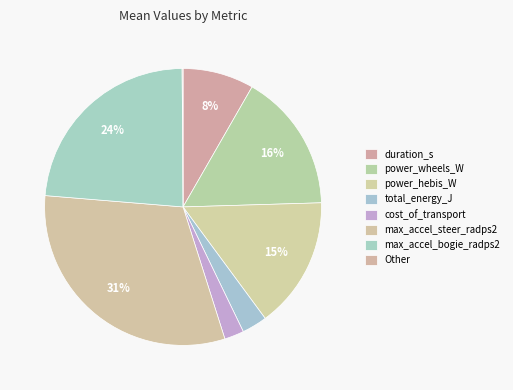

Which slice is the largest?

max_accel_steer_radps2